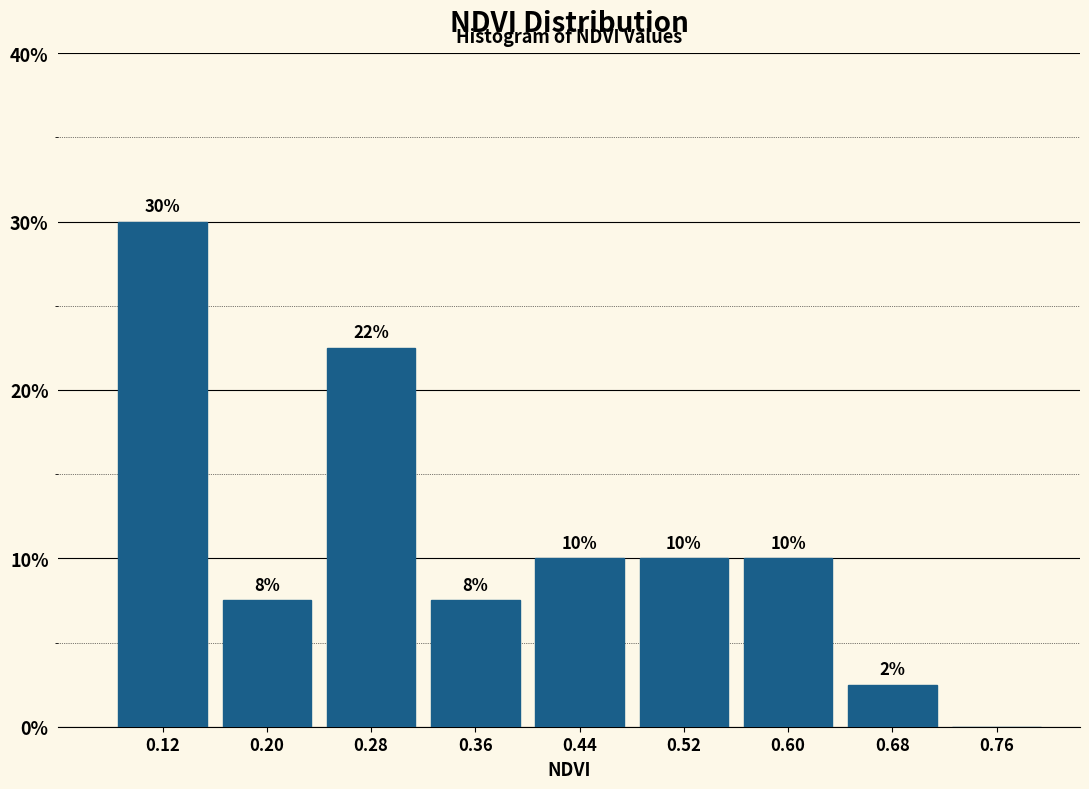

Which range on the x-axis has the tallest bar?

0.08 to 0.16